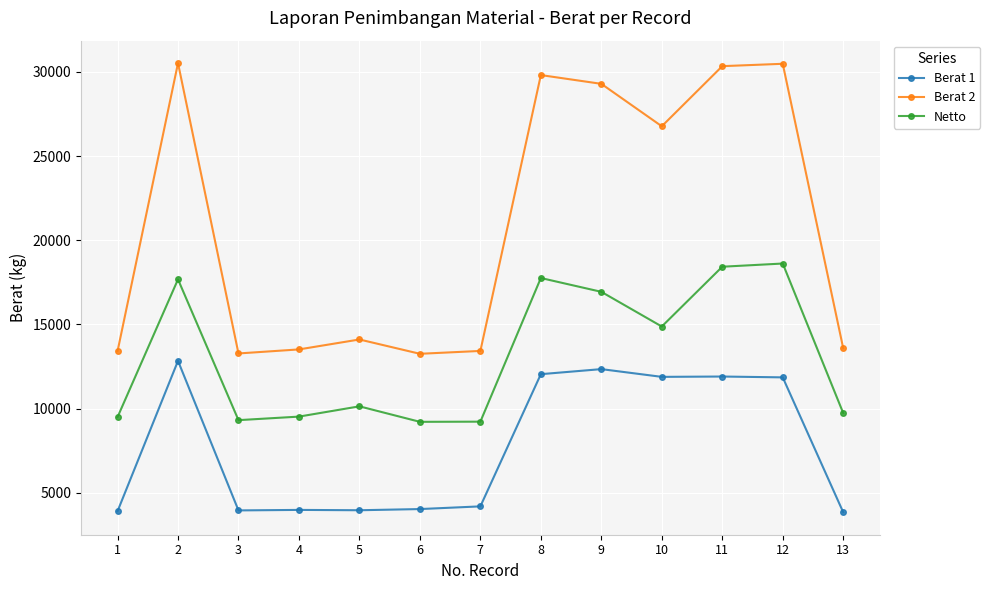

What is the difference between the Berat 1 values at 9 and 10?

460